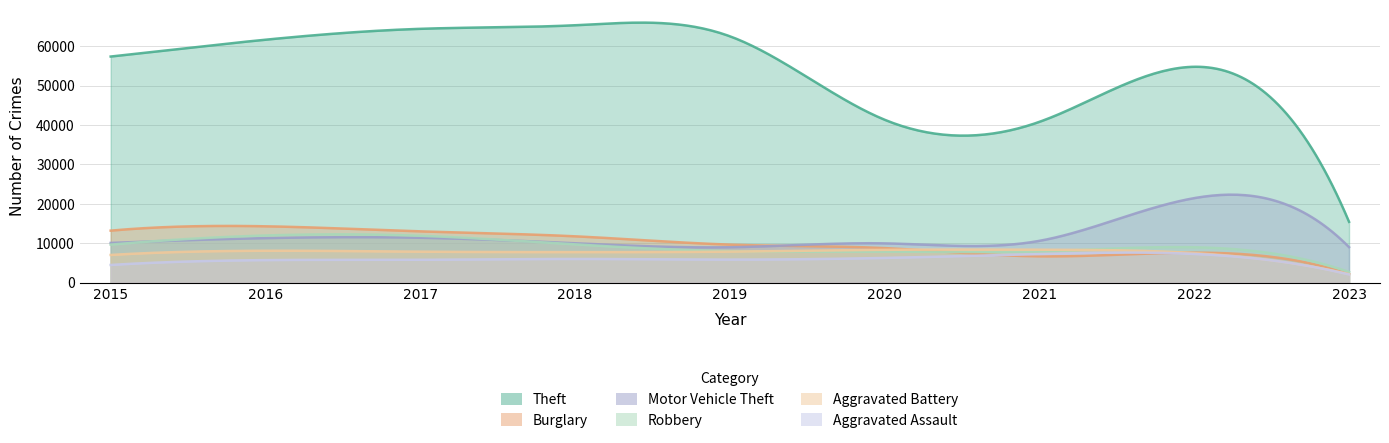

What value does the Aggravated Battery series have at 2017?

7845